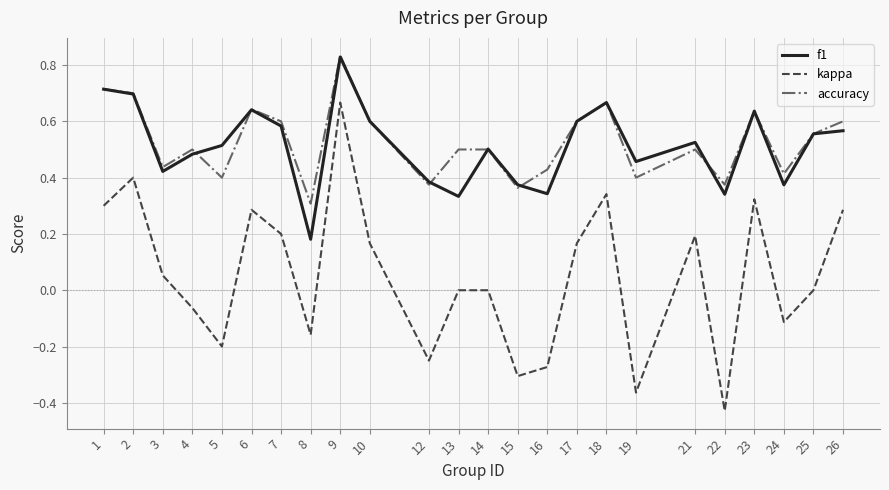

In f1, how many points are lower than both neighbors (excluding endpoints)?

7